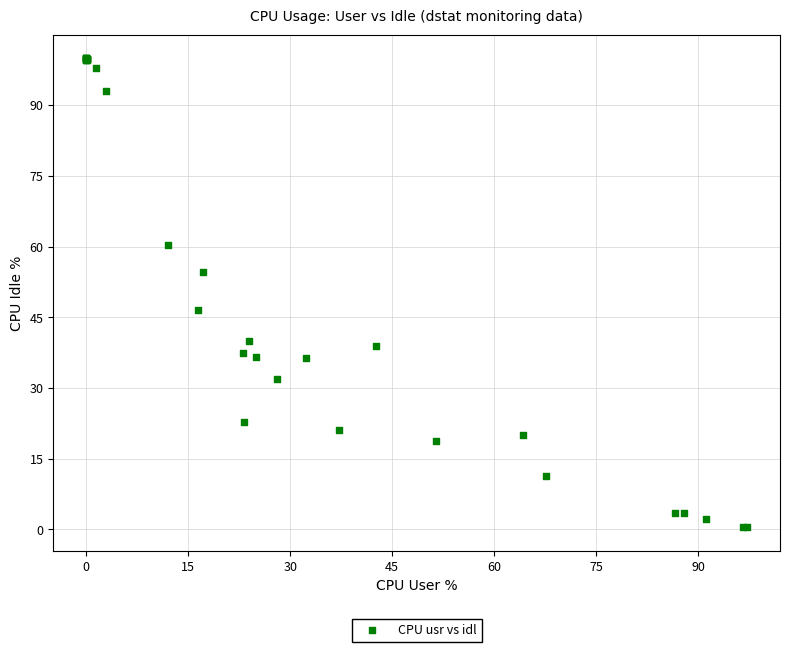

What Y value in the scatter plot is closest to 50?

46.6